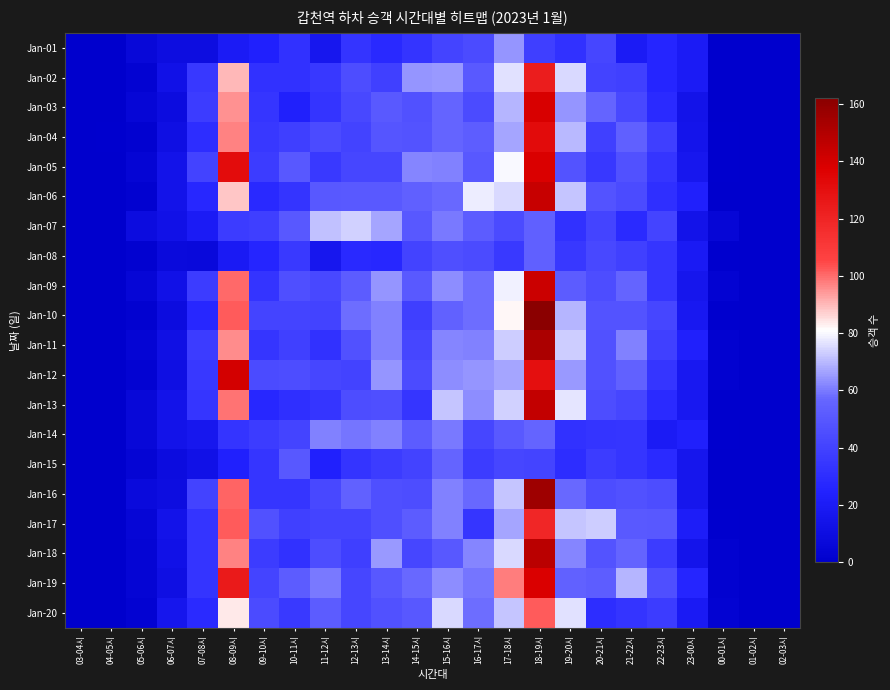

Reading left to right, what are all the values shown in this chart?

Jan-01: 03-04시=0	04-05시=0	05-06시=6	06-07시=10	07-08시=10	08-09시=20	09-10시=24	10-11시=32	11-12시=17	12-13시=33	13-14시=28	14-15시=33	15-16시=41	16-17시=44	17-18시=64	18-19시=38	19-20시=32	20-21시=42	21-22시=20	22-23시=26	23-00시=20	00-01시=0	01-02시=0	02-03시=0
Jan-02: 03-04시=0	04-05시=0	05-06시=3	06-07시=13	07-08시=35	08-09시=90	09-10시=32	10-11시=32	11-12시=35	12-13시=45	13-14시=39	14-15시=64	15-16시=65	16-17시=51	17-18시=76	18-19시=124	19-20시=75	20-21시=40	21-22시=39	22-23시=26	23-00시=20	00-01시=0	01-02시=0	02-03시=0
Jan-03: 03-04시=0	04-05시=0	05-06시=5	06-07시=9	07-08시=37	08-09시=95	09-10시=34	10-11시=23	11-12시=33	12-13시=43	13-14시=51	14-15시=47	15-16시=56	16-17시=44	17-18시=69	18-19시=139	19-20시=64	20-21시=56	21-22시=43	22-23시=29	23-00시=14	00-01시=0	01-02시=0	02-03시=0
Jan-04: 03-04시=0	04-05시=1	05-06시=2	06-07시=11	07-08시=30	08-09시=97	09-10시=35	10-11시=38	11-12시=44	12-13시=40	13-14시=49	14-15시=48	15-16시=56	16-17시=53	17-18시=67	18-19시=132	19-20시=70	20-21시=39	21-22시=54	22-23시=38	23-00시=15	00-01시=1	01-02시=0	02-03시=0
Jan-05: 03-04시=0	04-05시=0	05-06시=4	06-07시=14	07-08시=40	08-09시=131	09-10시=37	10-11시=50	11-12시=36	12-13시=42	13-14시=42	14-15시=62	15-16시=61	16-17시=50	17-18시=80	18-19시=138	19-20시=48	20-21시=35	21-22시=47	22-23시=34	23-00시=17	00-01시=1	01-02시=0	02-03시=0
Jan-06: 03-04시=0	04-05시=0	05-06시=2	06-07시=14	07-08시=27	08-09시=88	09-10시=28	10-11시=33	11-12시=50	12-13시=51	13-14시=51	14-15시=54	15-16시=57	16-17시=78	17-18시=75	18-19시=144	19-20시=72	20-21시=48	21-22시=44	22-23시=31	23-00시=23	00-01시=0	01-02시=0	02-03시=0
Jan-07: 03-04시=0	04-05시=0	05-06시=9	06-07시=13	07-08시=20	08-09시=37	09-10시=38	10-11시=50	11-12시=71	12-13시=74	13-14시=67	14-15시=50	15-16시=60	16-17시=52	17-18시=44	18-19시=54	19-20시=32	20-21시=41	21-22시=29	22-23시=41	23-00시=14	00-01시=5	01-02시=0	02-03시=0
Jan-08: 03-04시=0	04-05시=0	05-06시=2	06-07시=8	07-08시=7	08-09시=19	09-10시=26	10-11시=36	11-12시=17	12-13시=28	13-14시=27	14-15시=40	15-16시=46	16-17시=44	17-18시=36	18-19시=54	19-20시=35	20-21시=43	21-22시=39	22-23시=34	23-00시=19	00-01시=1	01-02시=0	02-03시=0
Jan-09: 03-04시=0	04-05시=0	05-06시=5	06-07시=13	07-08시=37	08-09시=100	09-10시=33	10-11시=46	11-12시=43	12-13시=52	13-14시=64	14-15시=51	15-16시=63	16-17시=58	17-18시=79	18-19시=143	19-20시=52	20-21시=45	21-22시=56	22-23시=34	23-00시=16	00-01시=3	01-02시=0	02-03시=0
Jan-10: 03-04시=0	04-05시=0	05-06시=2	06-07시=9	07-08시=27	08-09시=102	09-10시=41	10-11시=41	11-12시=40	12-13시=58	13-14시=61	14-15시=38	15-16시=55	16-17시=58	17-18시=82	18-19시=162	19-20시=69	20-21시=48	21-22시=48	22-23시=42	23-00시=18	00-01시=1	01-02시=0	02-03시=0
Jan-11: 03-04시=0	04-05시=0	05-06시=4	06-07시=12	07-08시=37	08-09시=96	09-10시=34	10-11시=39	11-12시=32	12-13시=47	13-14시=61	14-15시=42	15-16시=62	16-17시=61	17-18시=73	18-19시=152	19-20시=73	20-21시=47	21-22시=61	22-23시=39	23-00시=23	00-01시=2	01-02시=0	02-03시=0
Jan-12: 03-04시=0	04-05시=0	05-06시=3	06-07시=11	07-08시=35	08-09시=140	09-10시=44	10-11시=45	11-12시=42	12-13시=40	13-14시=64	14-15시=44	15-16시=63	16-17시=64	17-18시=67	18-19시=130	19-20시=65	20-21시=47	21-22시=55	22-23시=34	23-00시=18	00-01시=2	01-02시=0	02-03시=0
Jan-13: 03-04시=0	04-05시=0	05-06시=6	06-07시=14	07-08시=34	08-09시=99	09-10시=27	10-11시=31	11-12시=34	12-13시=45	13-14시=46	14-15시=34	15-16시=72	16-17시=63	17-18시=74	18-19시=145	19-20시=77	20-21시=45	21-22시=42	22-23시=29	23-00시=18	00-01시=0	01-02시=0	02-03시=0
Jan-14: 03-04시=0	04-05시=0	05-06시=6	06-07시=14	07-08시=17	08-09시=33	09-10시=37	10-11시=41	11-12시=61	12-13시=59	13-14시=61	14-15시=52	15-16시=60	16-17시=42	17-18시=51	18-19시=56	19-20시=32	20-21시=33	21-22시=34	22-23시=20	23-00시=23	00-01시=1	01-02시=0	02-03시=0
Jan-15: 03-04시=0	04-05시=0	05-06시=4	06-07시=9	07-08시=13	08-09시=24	09-10시=34	10-11시=50	11-12시=24	12-13시=33	13-14시=37	14-15시=40	15-16시=56	16-17시=37	17-18시=42	18-19시=41	19-20시=30	20-21시=37	21-22시=34	22-23시=29	23-00시=16	00-01시=0	01-02시=0	02-03시=0
Jan-16: 03-04시=0	04-05시=0	05-06시=8	06-07시=10	07-08시=40	08-09시=101	09-10시=34	10-11시=34	11-12시=43	12-13시=55	13-14시=46	14-15시=45	15-16시=61	16-17시=57	17-18시=72	18-19시=156	19-20시=57	20-21시=45	21-22시=47	22-23시=45	23-00시=16	00-01시=0	01-02시=0	02-03시=0
Jan-17: 03-04시=0	04-05시=0	05-06시=5	06-07시=14	07-08시=33	08-09시=102	09-10시=47	10-11시=39	11-12시=41	12-13시=41	13-14시=46	14-15시=52	15-16시=61	16-17시=34	17-18시=67	18-19시=119	19-20시=72	20-21시=73	21-22시=51	22-23시=50	23-00시=21	00-01시=1	01-02시=0	02-03시=0
Jan-18: 03-04시=0	04-05시=0	05-06시=4	06-07시=13	07-08시=33	08-09시=97	09-10시=37	10-11시=32	11-12시=45	12-13시=38	13-14시=65	14-15시=42	15-16시=50	16-17시=62	17-18시=75	18-19시=148	19-20시=62	20-21시=48	21-22시=56	22-23시=37	23-00시=15	00-01시=2	01-02시=0	02-03시=0
Jan-19: 03-04시=0	04-05시=0	05-06시=4	06-07시=11	07-08시=33	08-09시=125	09-10시=41	10-11시=52	11-12시=60	12-13시=42	13-14시=50	14-15시=57	15-16시=63	16-17시=59	17-18시=98	18-19시=138	19-20시=55	20-21시=53	21-22시=69	22-23시=46	23-00시=26	00-01시=2	01-02시=0	02-03시=0
Jan-20: 03-04시=0	04-05시=0	05-06시=3	06-07시=16	07-08시=29	08-09시=84	09-10시=44	10-11시=36	11-12시=52	12-13시=42	13-14시=47	14-15시=50	15-16시=75	16-17시=58	17-18시=72	18-19시=102	19-20시=76	20-21시=30	21-22시=33	22-23시=37	23-00시=19	00-01시=3	01-02시=0	02-03시=0